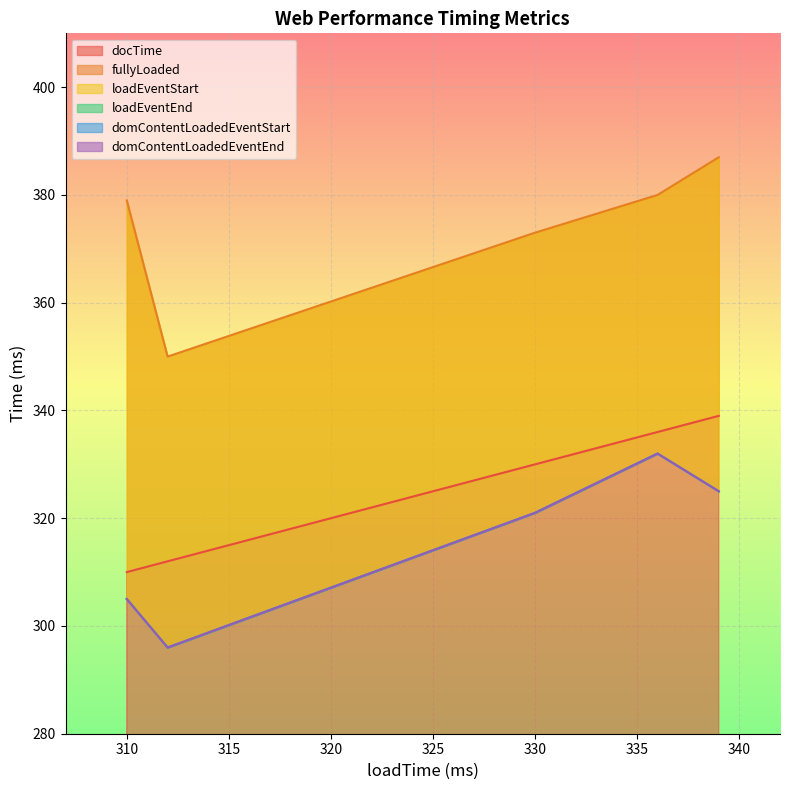

Reading right to left, list all the values displayed in this chart.

docTime: 310=310	312=312	339=339	336=336	330=330
fullyLoaded: 310=379	312=350	339=387	336=380	330=373
loadEventStart: 310=305	312=296	339=325	336=332	330=321
loadEventEnd: 310=305	312=296	339=325	336=332	330=321
domContentLoadedEventStart: 310=305	312=296	339=325	336=332	330=321
domContentLoadedEventEnd: 310=305	312=296	339=325	336=332	330=321